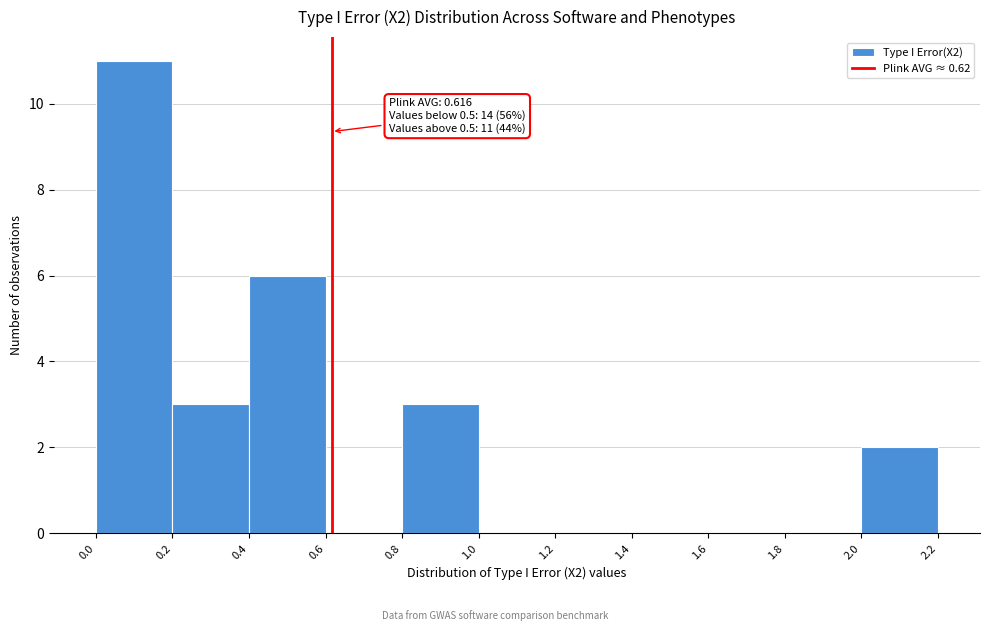

Which range on the x-axis has the tallest bar?

0.0 to 0.2